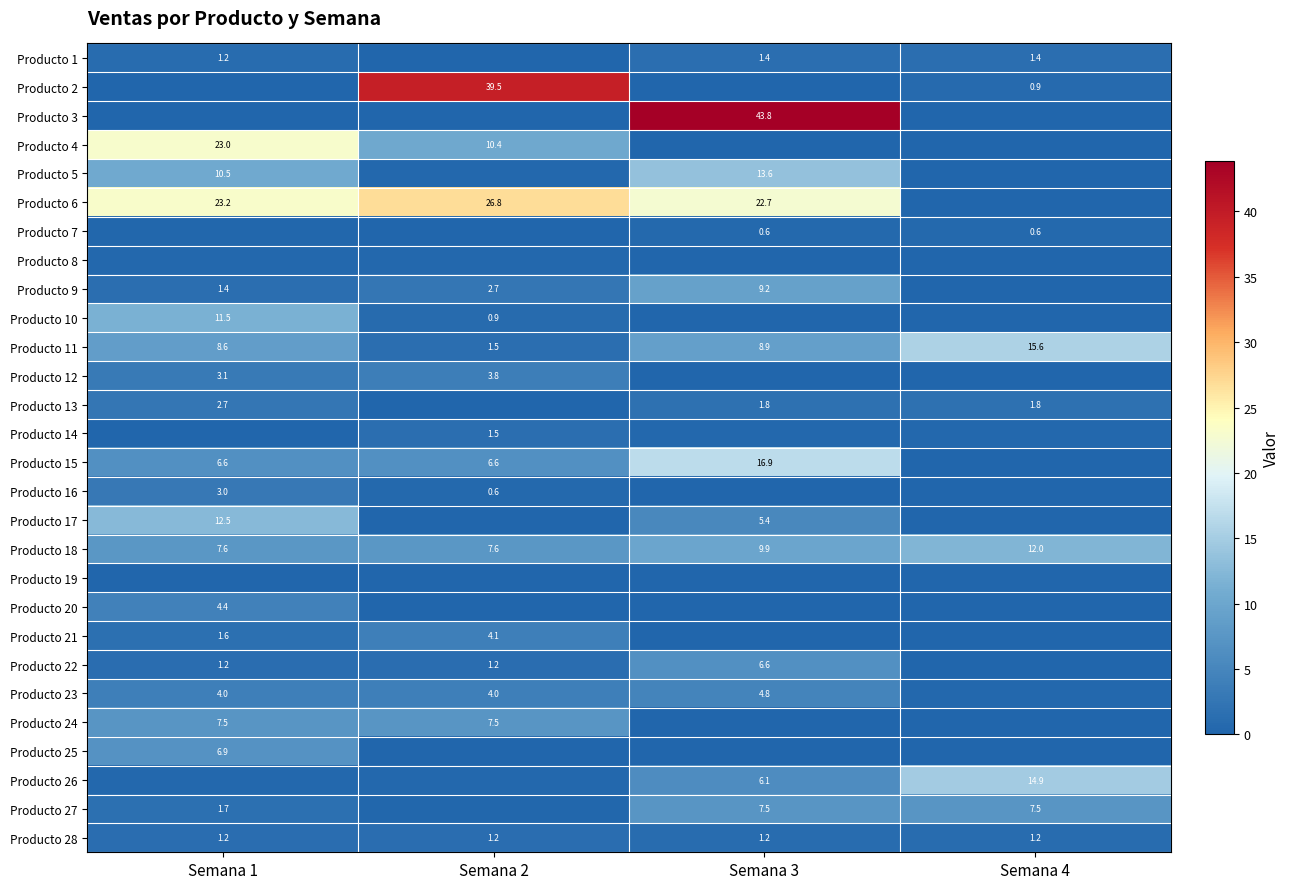

Which series has the largest total across all categories?

Producto 6